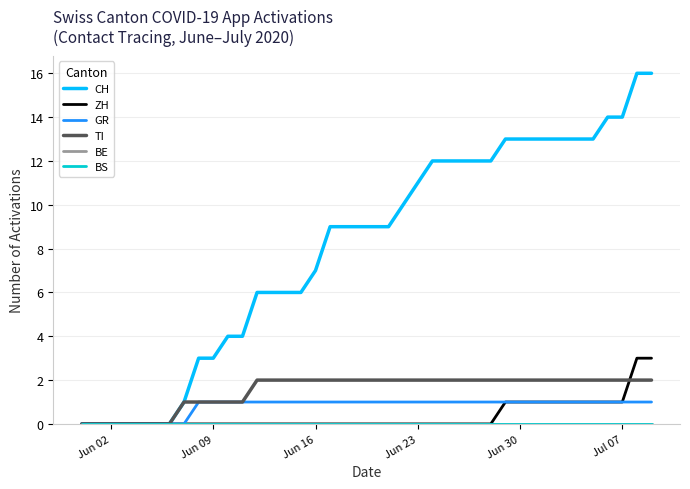

Does the chart have visible grid lines?

Yes